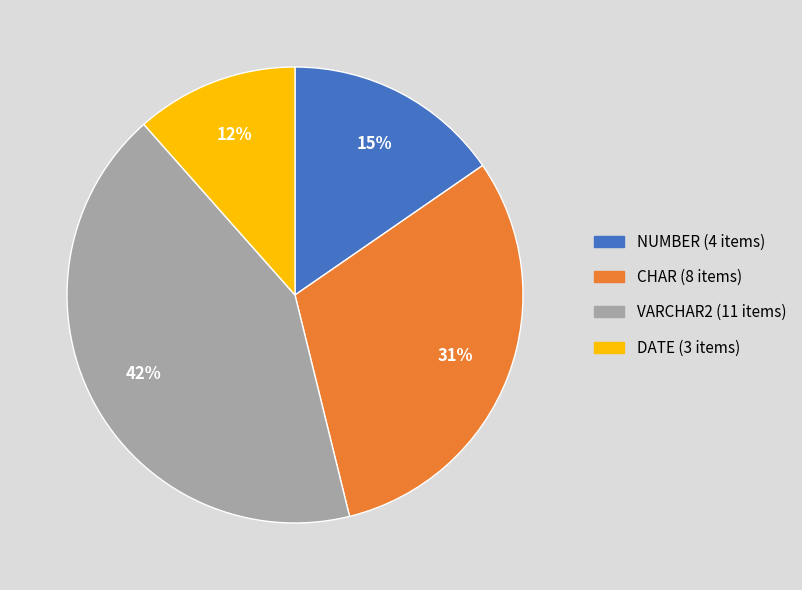

How many segments does this pie chart have?

4